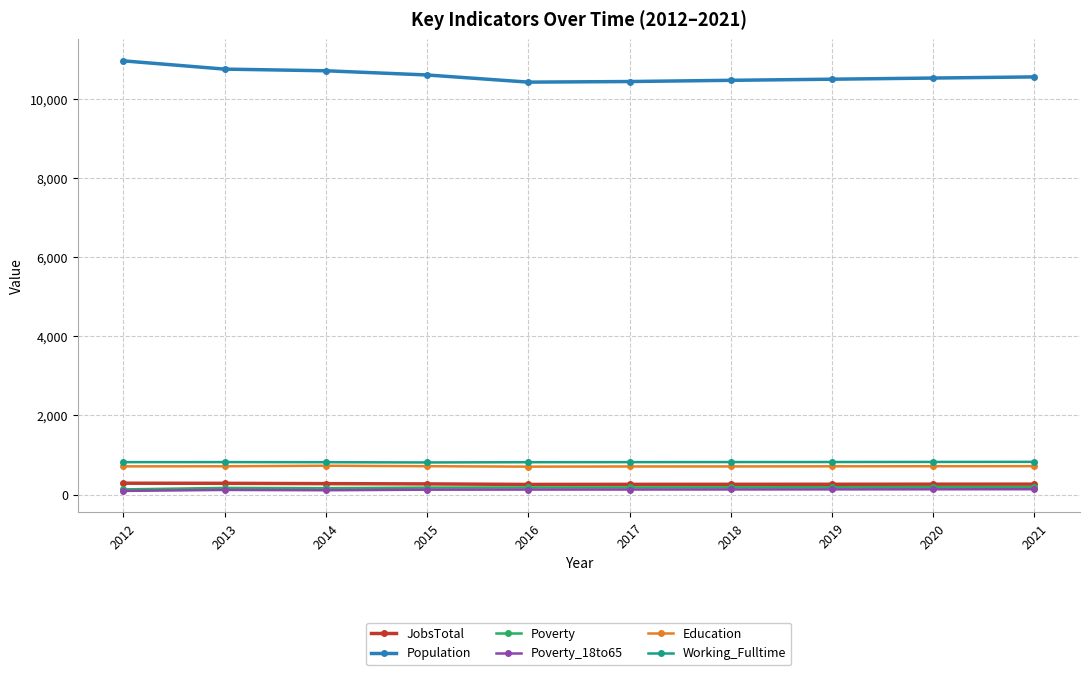

Which series has the largest total across all categories?

Population